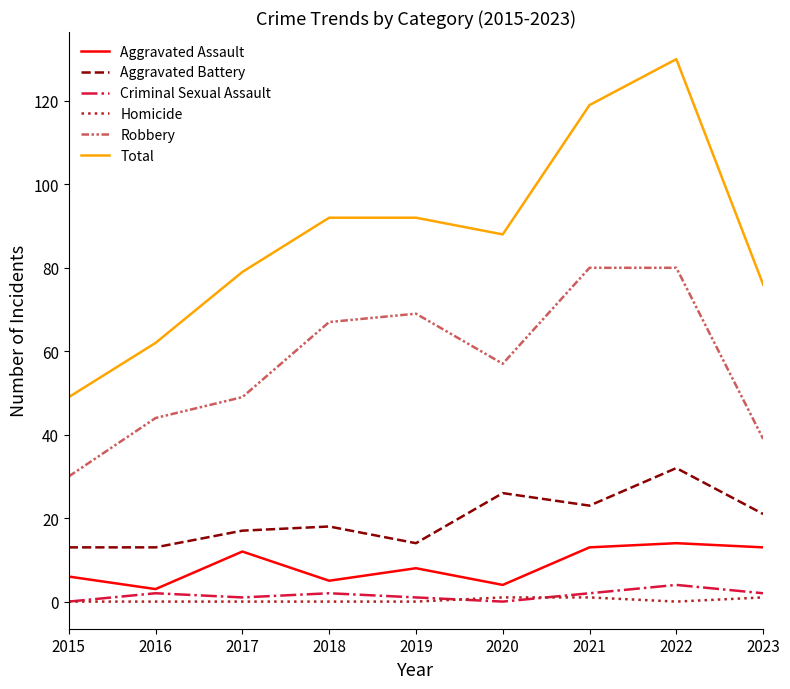

What is the sum of the Criminal Sexual Assault values at 2022 and 2018?

6